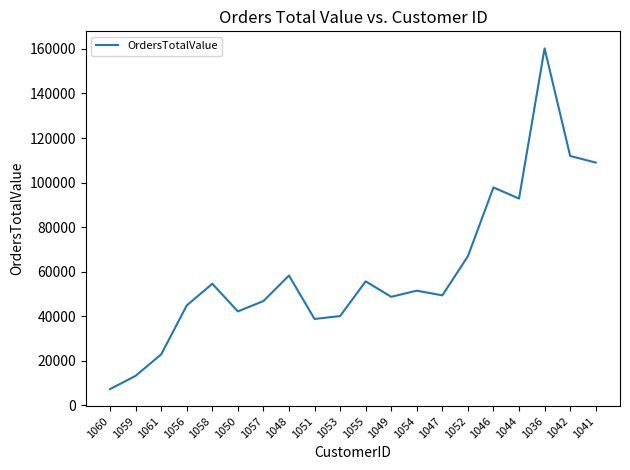

What is the difference between the maximum and minimum values?

153008.8